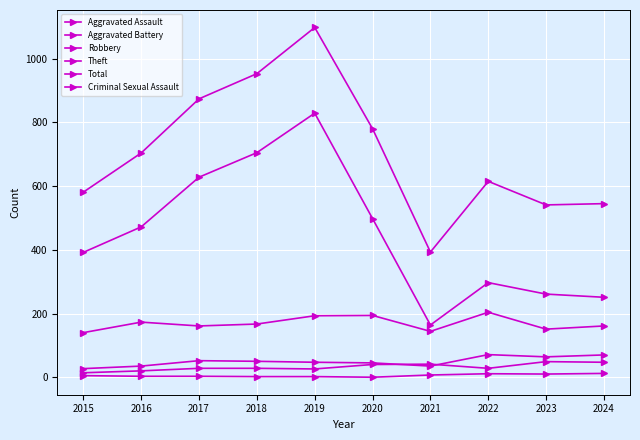

How many data points does each series have?

10